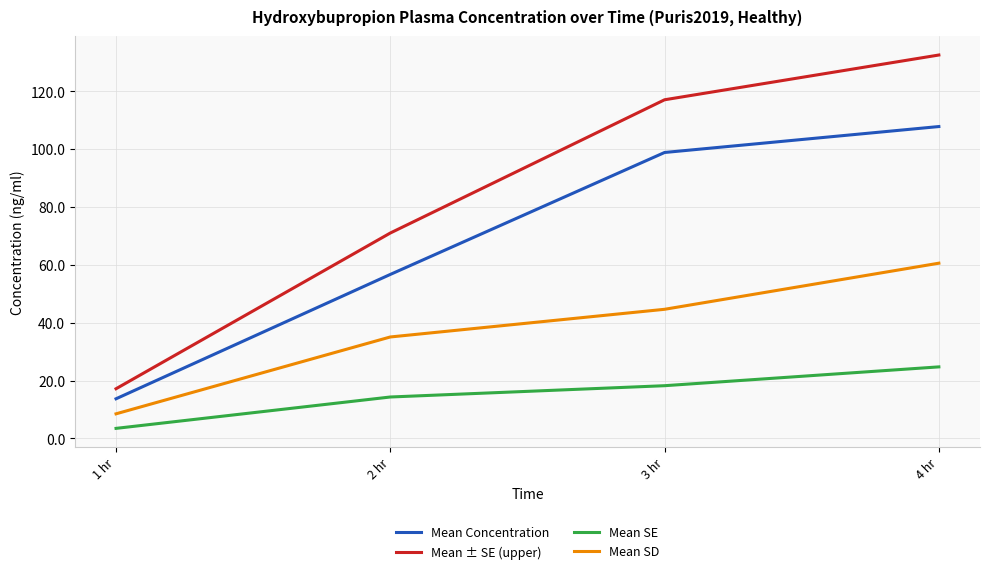

Is it true that Mean SD equals 24.1 at 3 hr?

False